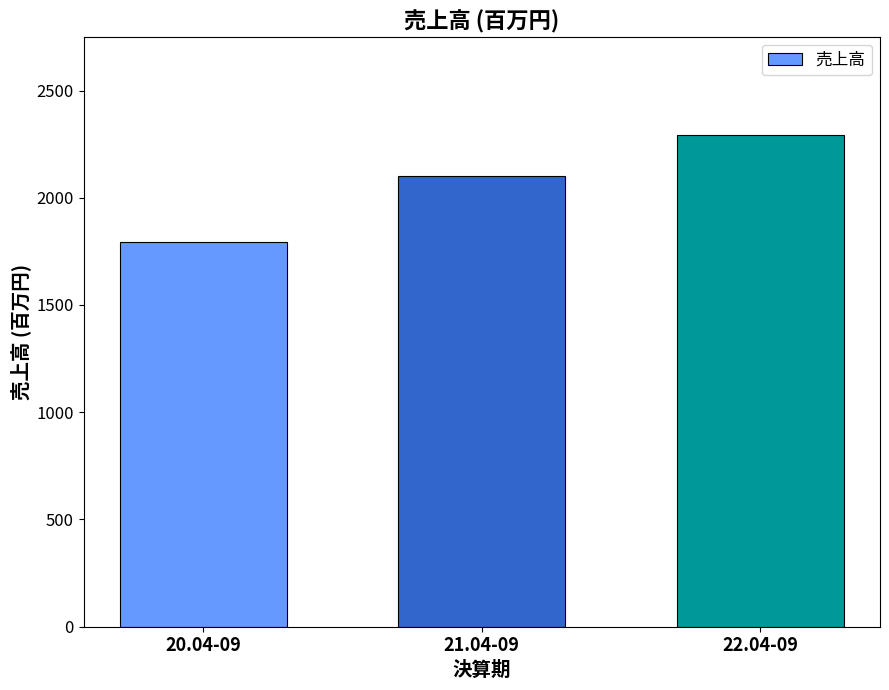

What is the change in value from 20.04-09 to 22.04-09?

+499